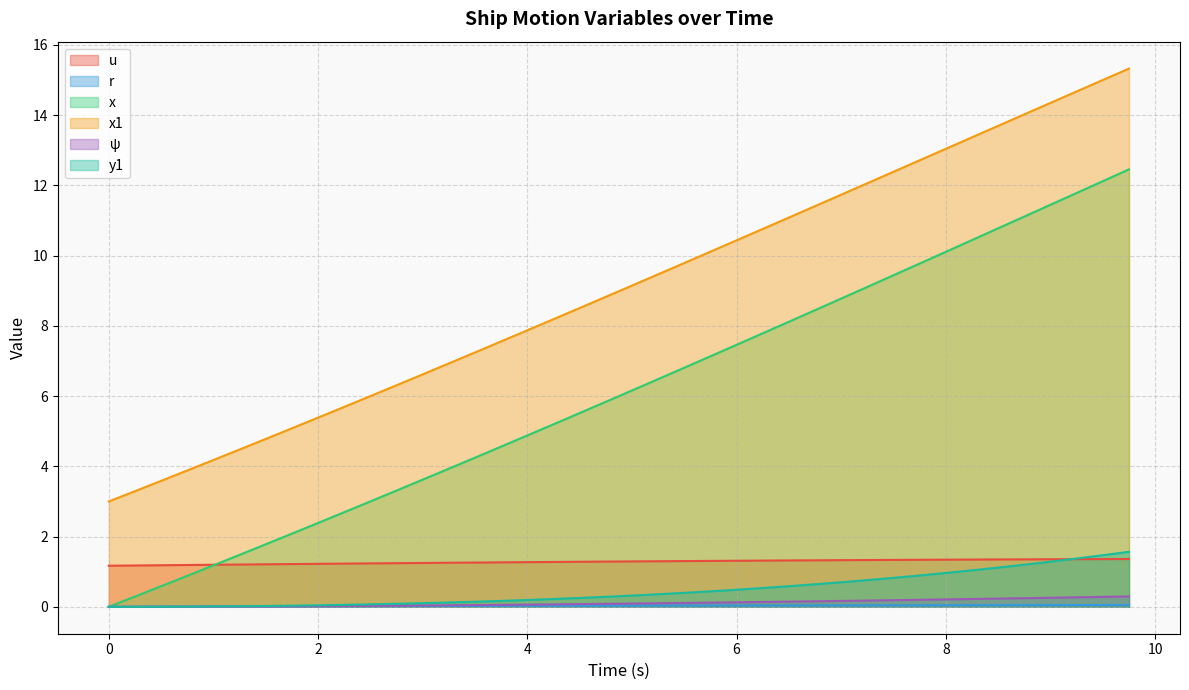

List the series in order of their peak value, highest first.

x1, x, y1, u, ψ, r